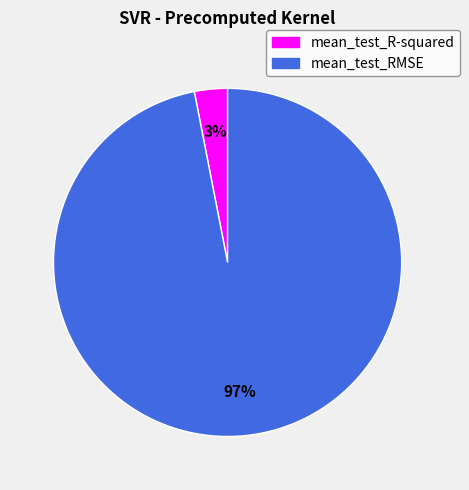

What is the smallest slice in the pie chart?

mean_test_R-squared